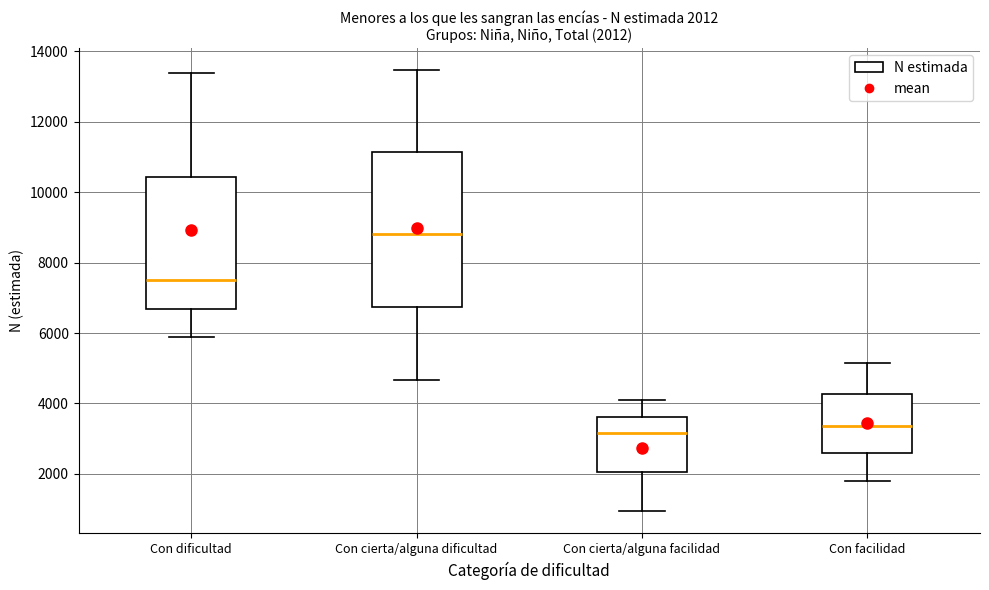

Comparing the boxes themselves (not the whiskers), which one is the tallest?

Con cierta/alguna dificultad